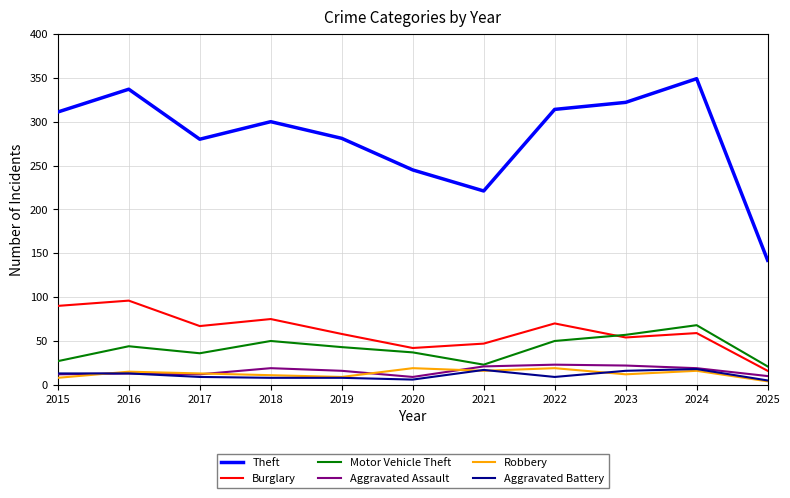

How many categories are shown in the chart?

11